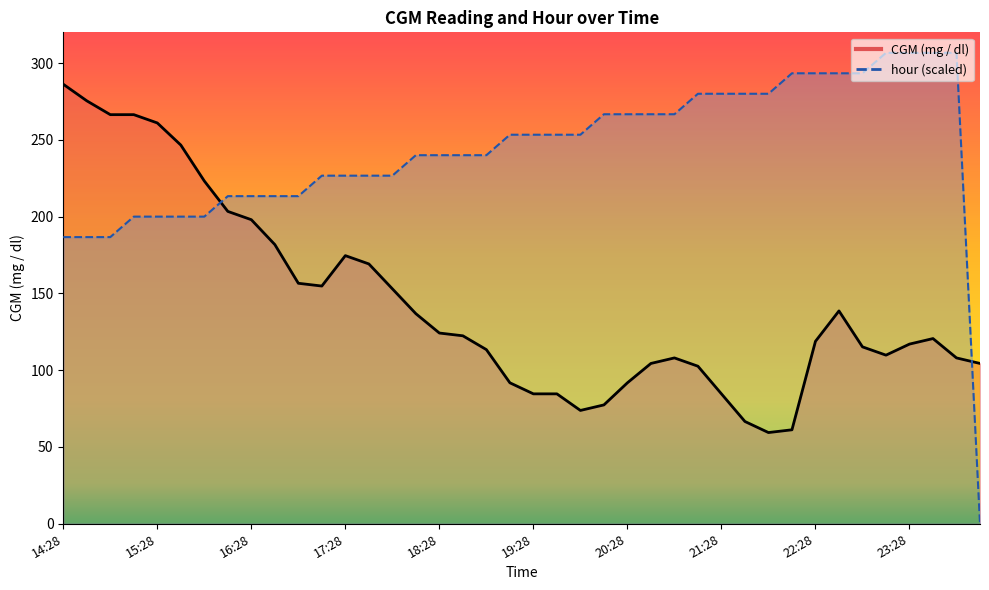

Does the chart display data point markers on the line(s)?

No